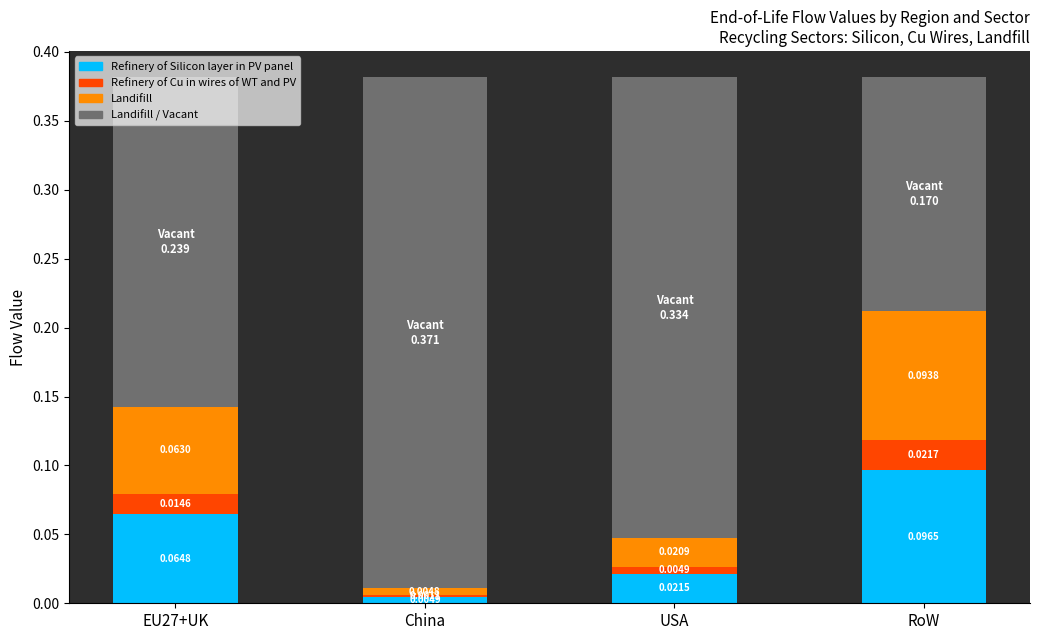

What is the difference between the Landifill values at China and RoW?

0.1